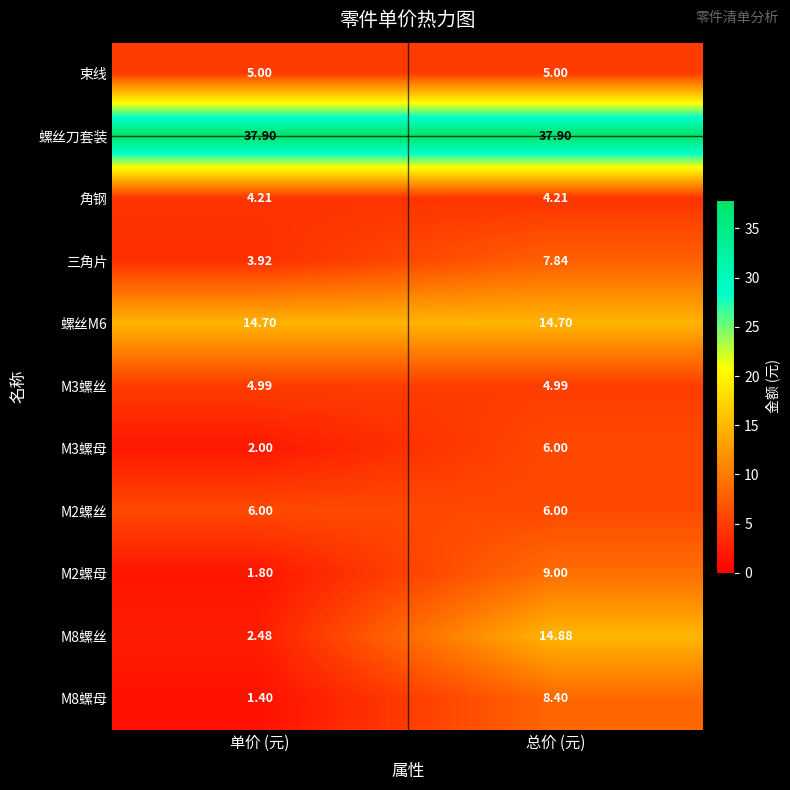

What is the total value across all series at 总价 (元)?

118.9